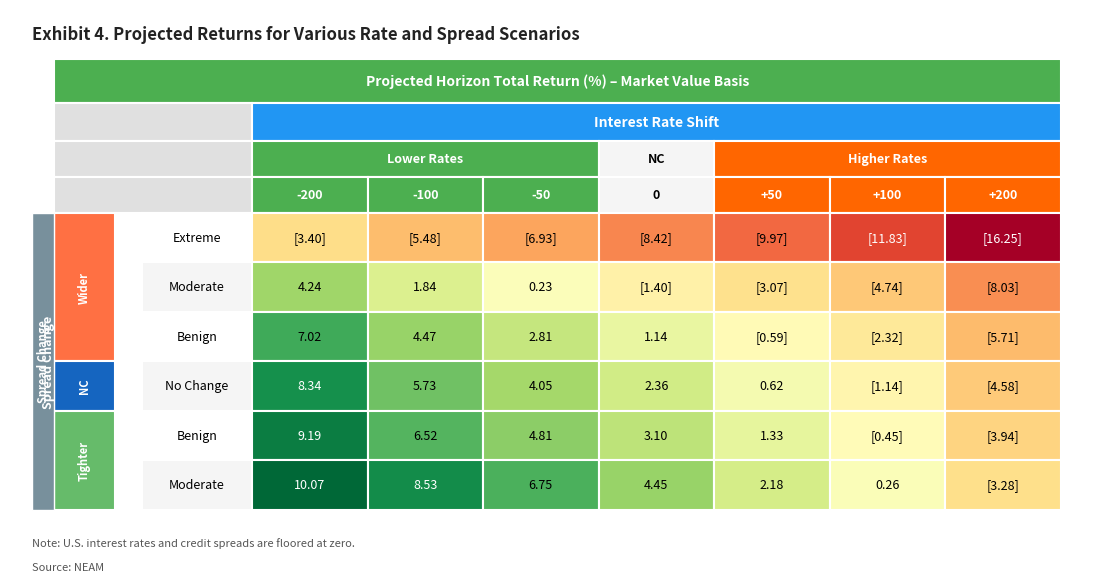

List the labels in order of 5 value, smallest first.

0, 1, 2, 3, 4, 5